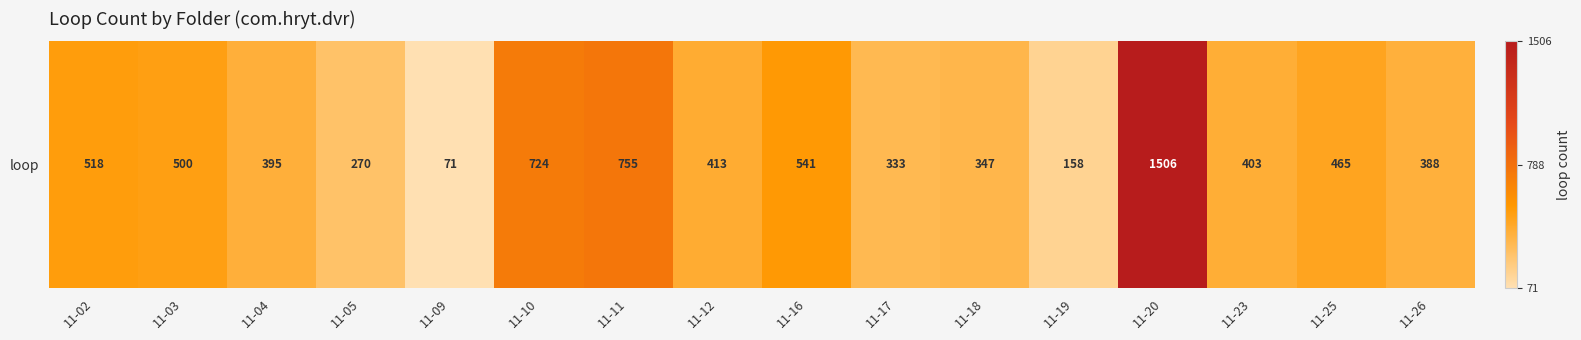

Reading right to left, extract all data points from this chart.

388	465	403	1506	158	347	333	541	413	755	724	71	270	395	500	518